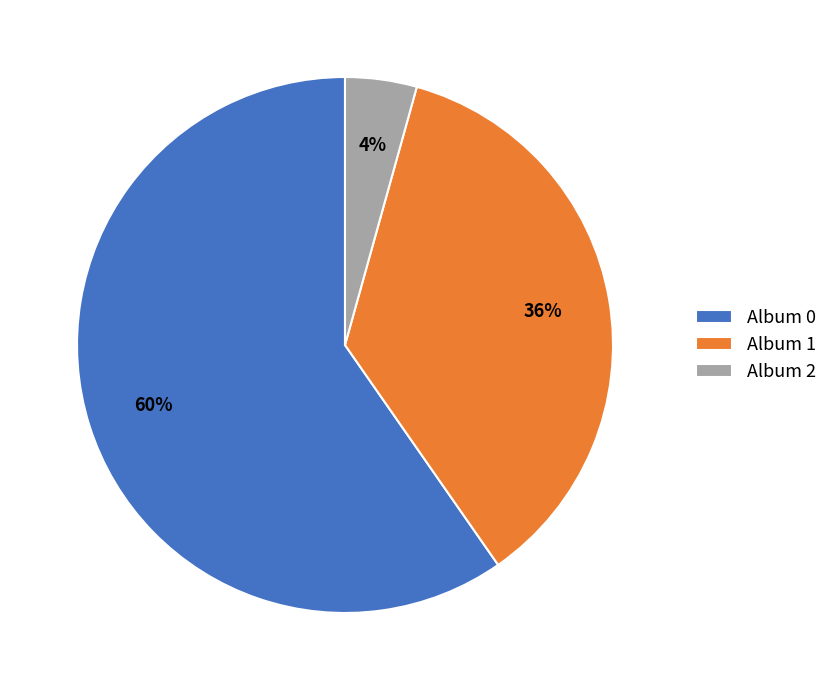

Does any single category account for the majority?

Yes